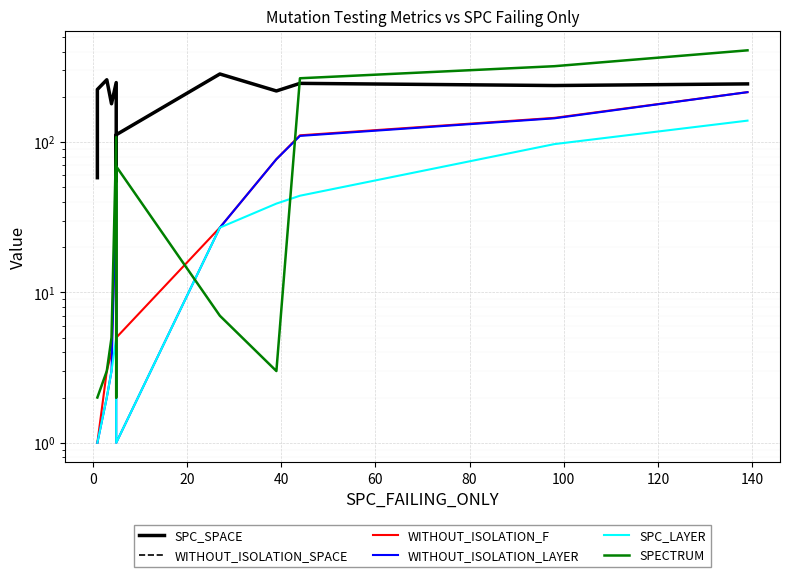

Rank the series by their maximum value, from highest to lowest.

SPECTRUM, SPC_SPACE, WITHOUT_ISOLATION_SPACE, WITHOUT_ISOLATION_F, WITHOUT_ISOLATION_LAYER, SPC_LAYER